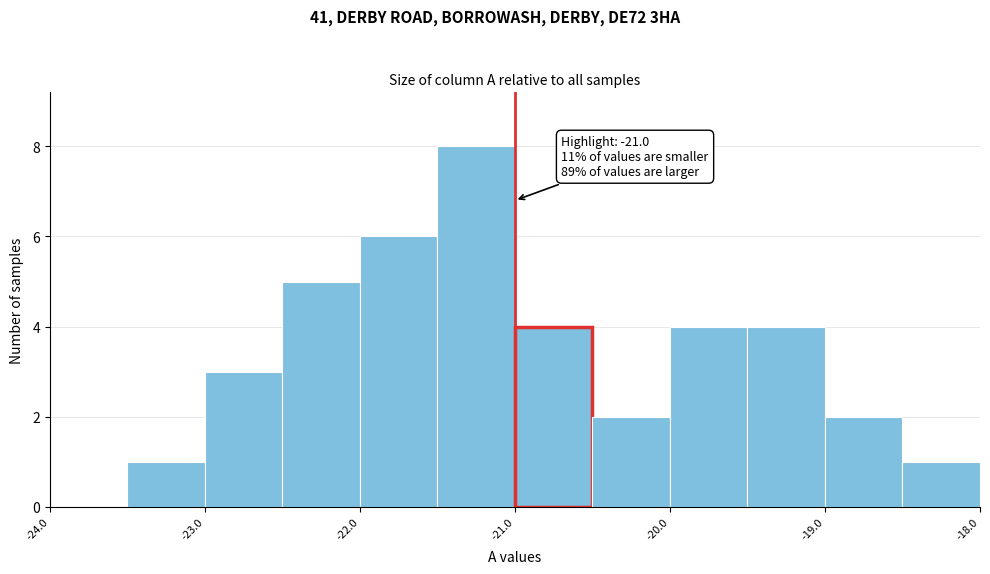

Over which range of the x-axis is the bar tallest?

-21.5 to -21.0